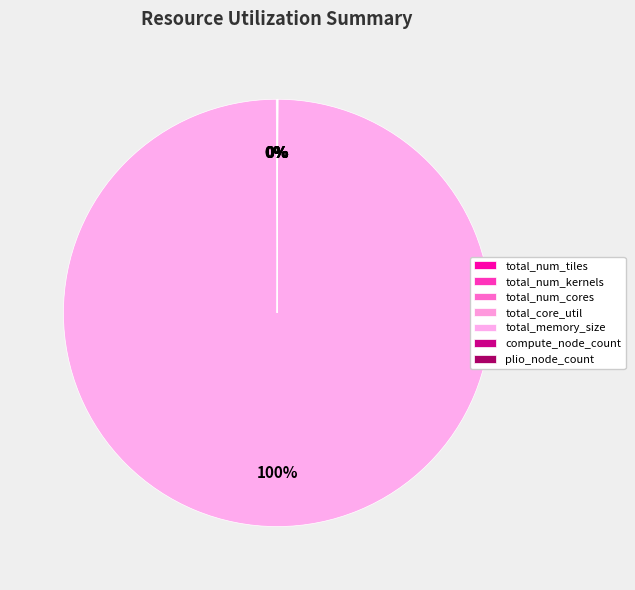

How many slices are in this pie chart?

7